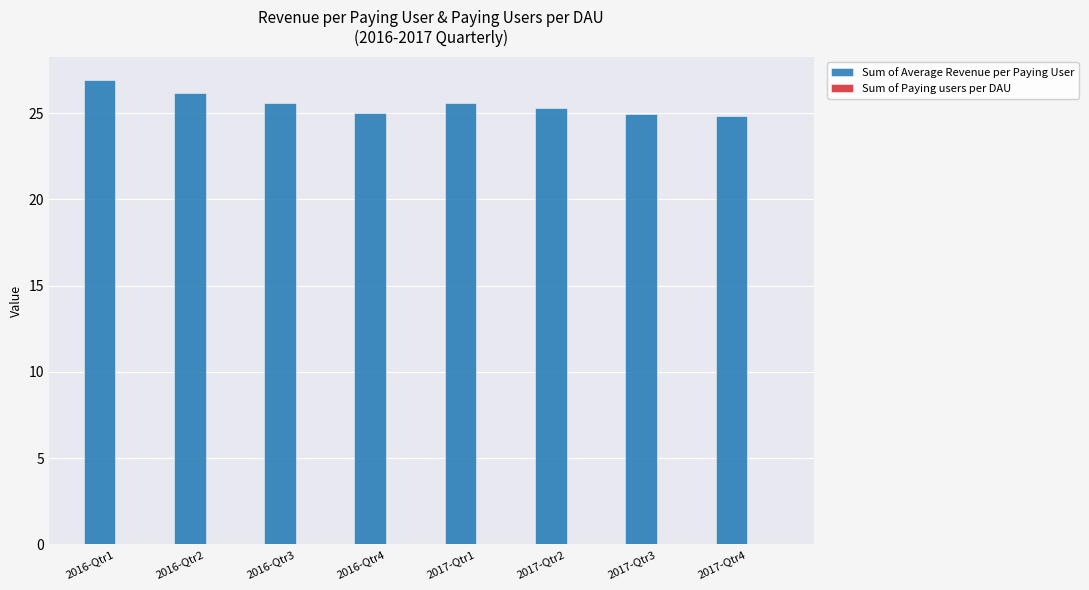

What is the greatest value displayed?

26.9